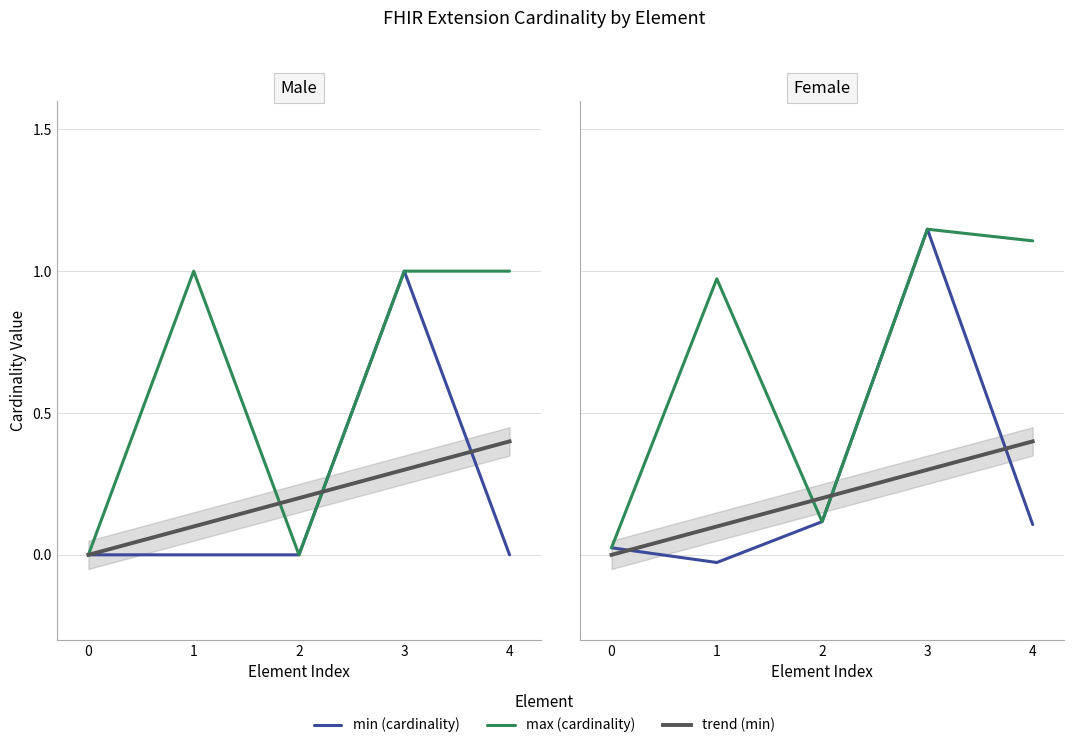

Is it true that max_numeric equals 0 at Extension.extension?

True